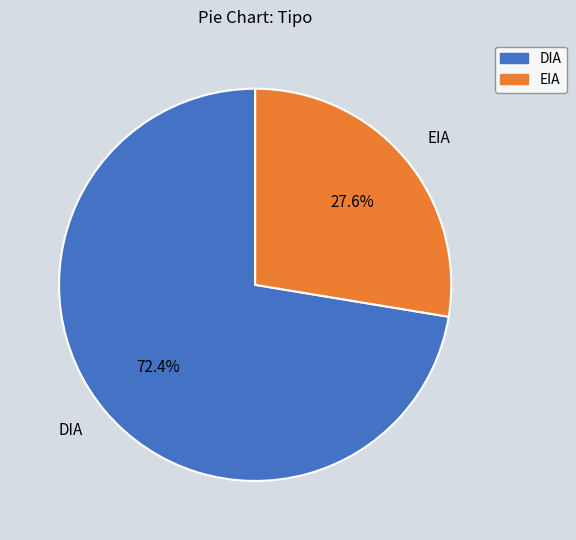

Which category has the biggest portion of the pie?

DIA